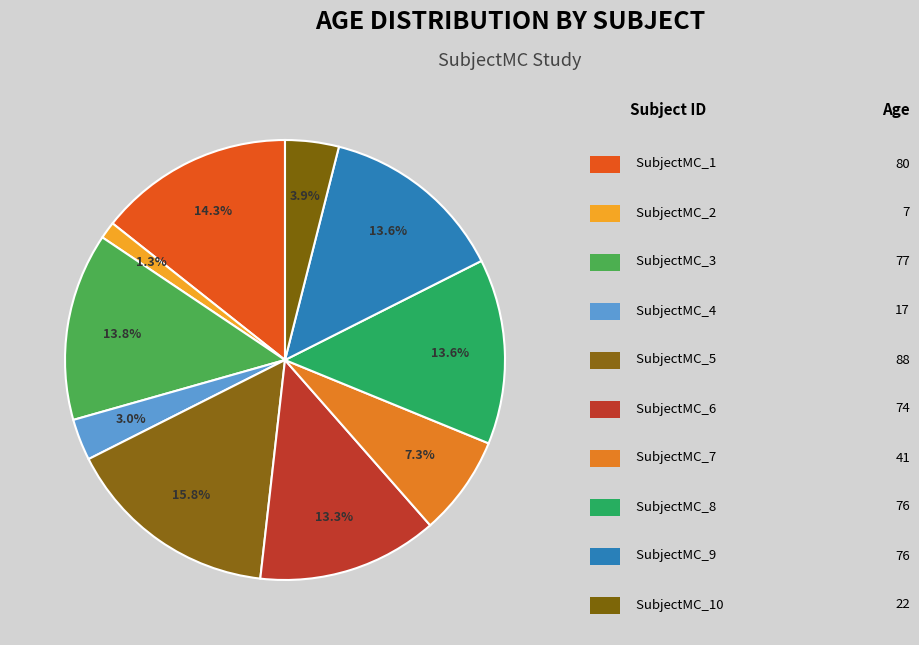

Count the number of slices in the pie.

10